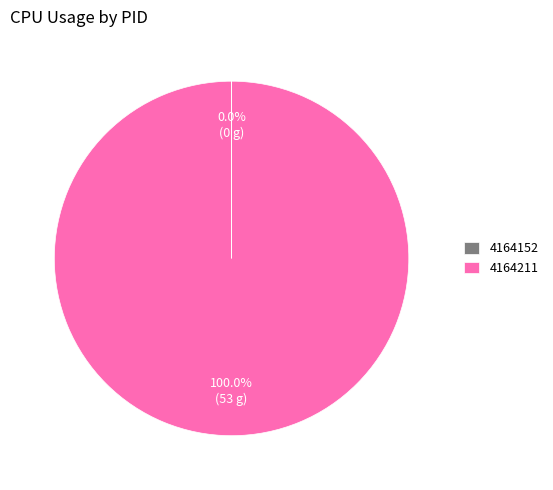

Is there any slice that represents more than half of the pie?

Yes